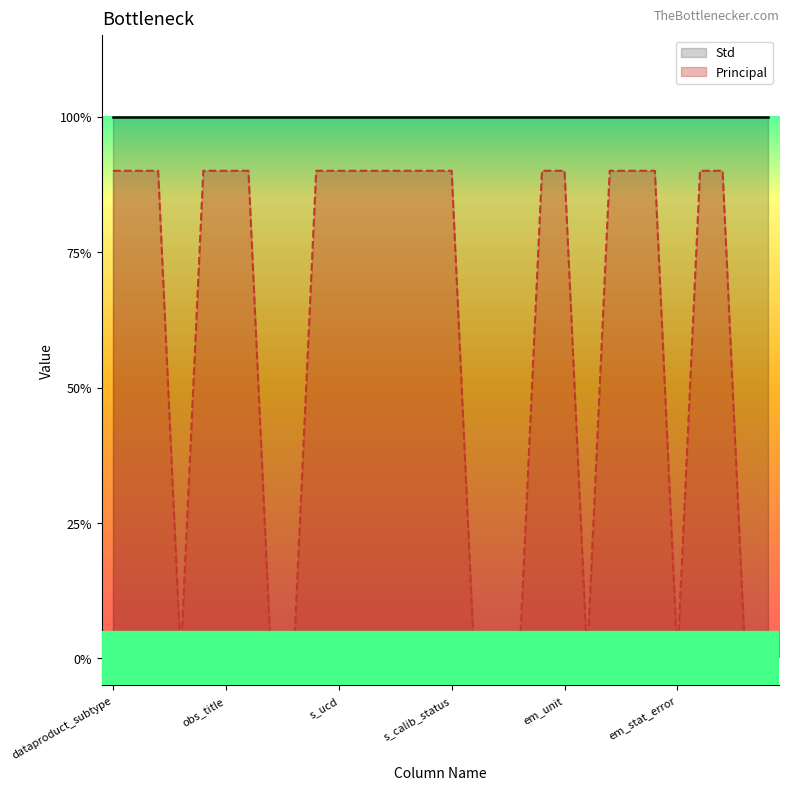

True or false: Principal and Std intersect in this chart.

False